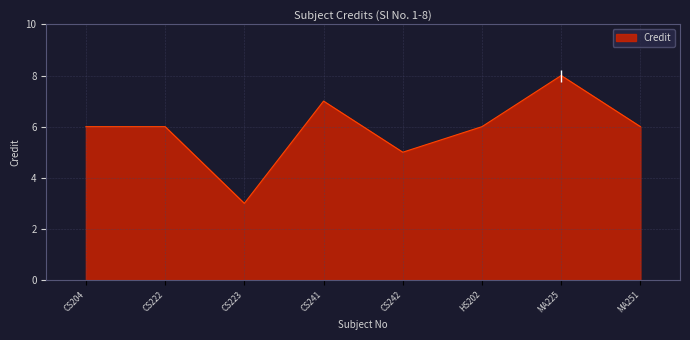

What is the difference between the values at CS222 and CS242?

1